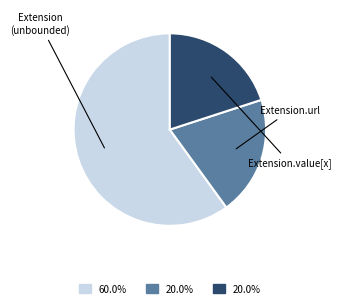

Is there any slice that represents more than half of the pie?

Yes